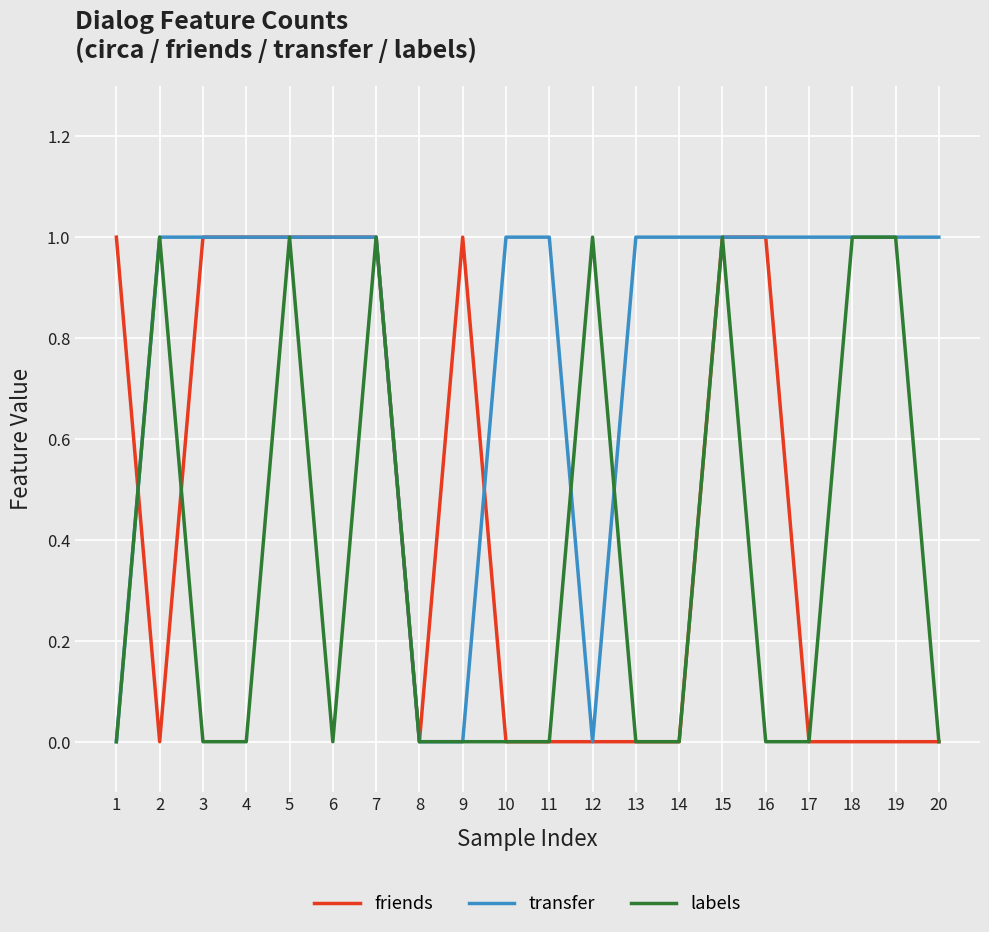

Reading left to right, what are all the values shown in this chart?

friends: 1	0	1	1	1	1	1	0	1	0	0	0	0	0	1	1	0	0	0	0
transfer: 0	1	1	1	1	1	1	0	0	1	1	0	1	1	1	1	1	1	1	1
labels: 0	1	0	0	1	0	1	0	0	0	0	1	0	0	1	0	0	1	1	0